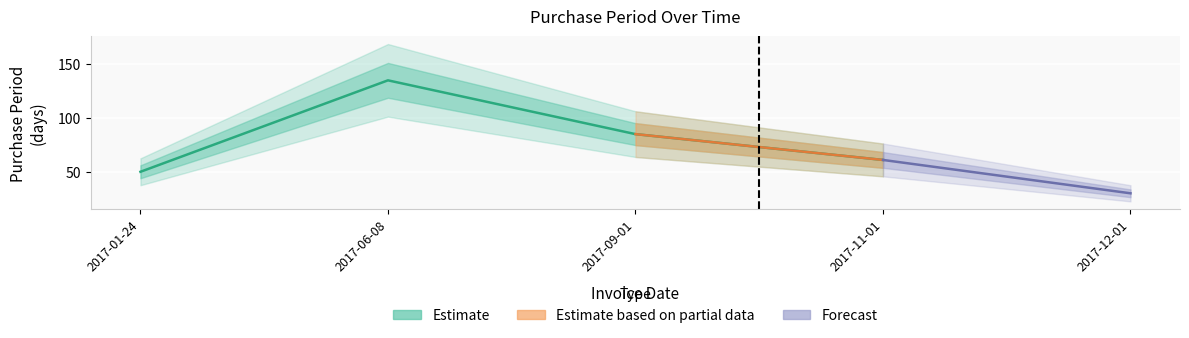

Reading right to left, extract all data points from this chart.

2017-12-01=30	2017-11-01=61	2017-09-01=85	2017-06-08=135	2017-01-24=50